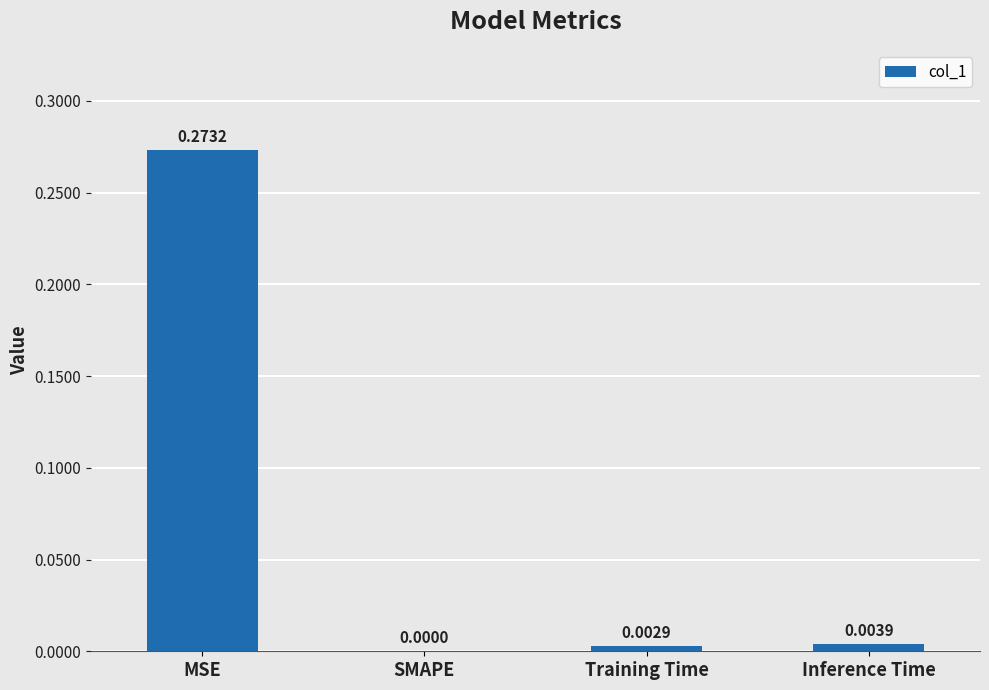

The value at SMAPE is 0.0. True or false?

True